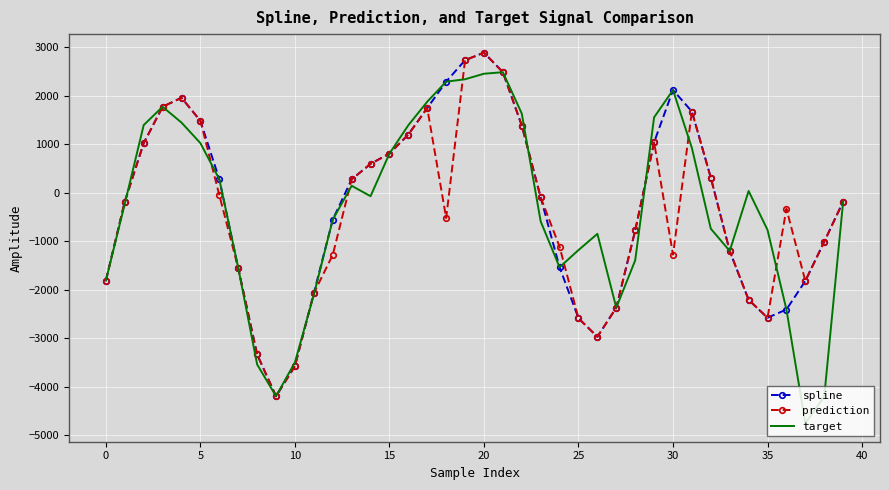

What is the maximum value shown in the chart?

2890.8